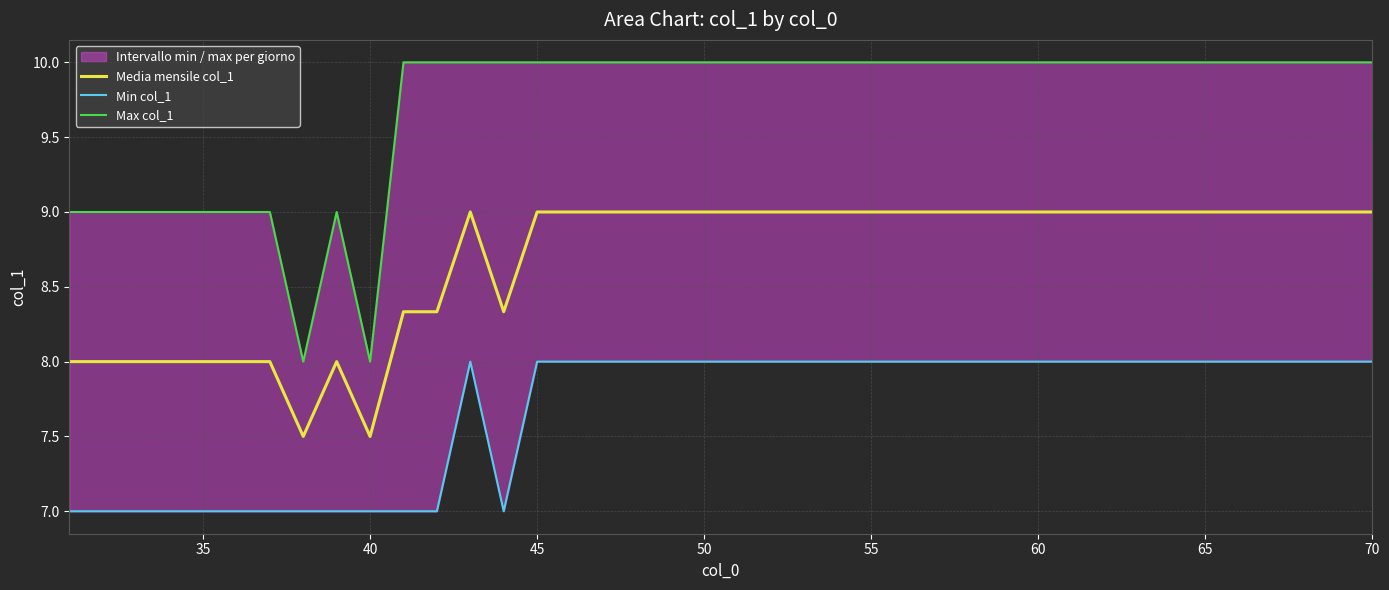

True or false: Max col_1 and Media mensile col_1 cross at least once.

False